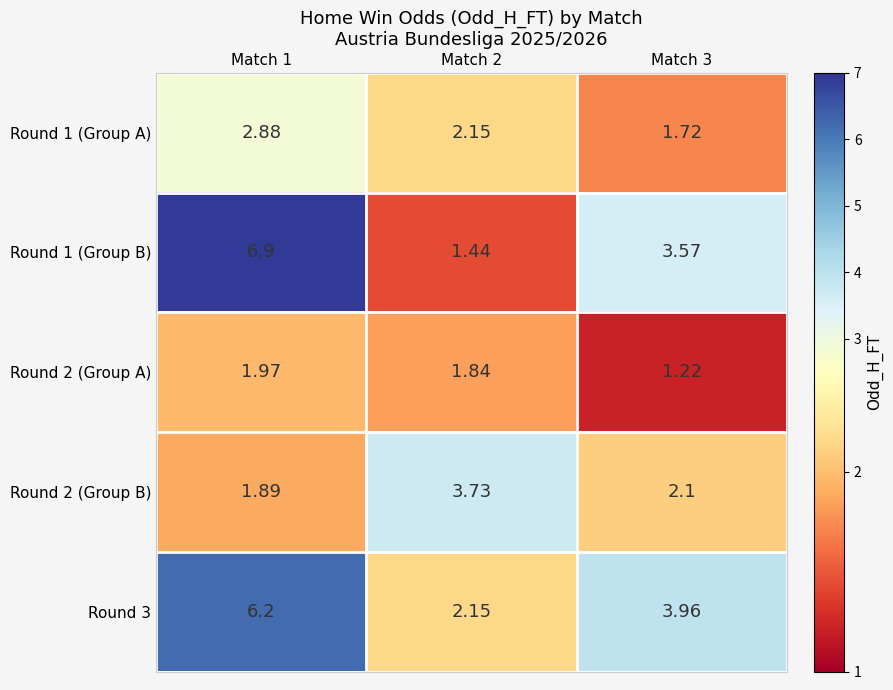

Is the value of Round 2 (Group B) at Match 1 greater than the value of Round 1 (Group A) at Match 2?

No